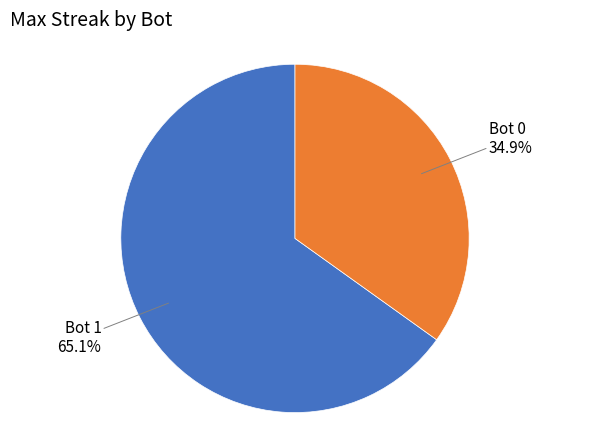

True or false: Bot 0 accounts for 35% of the total.

True